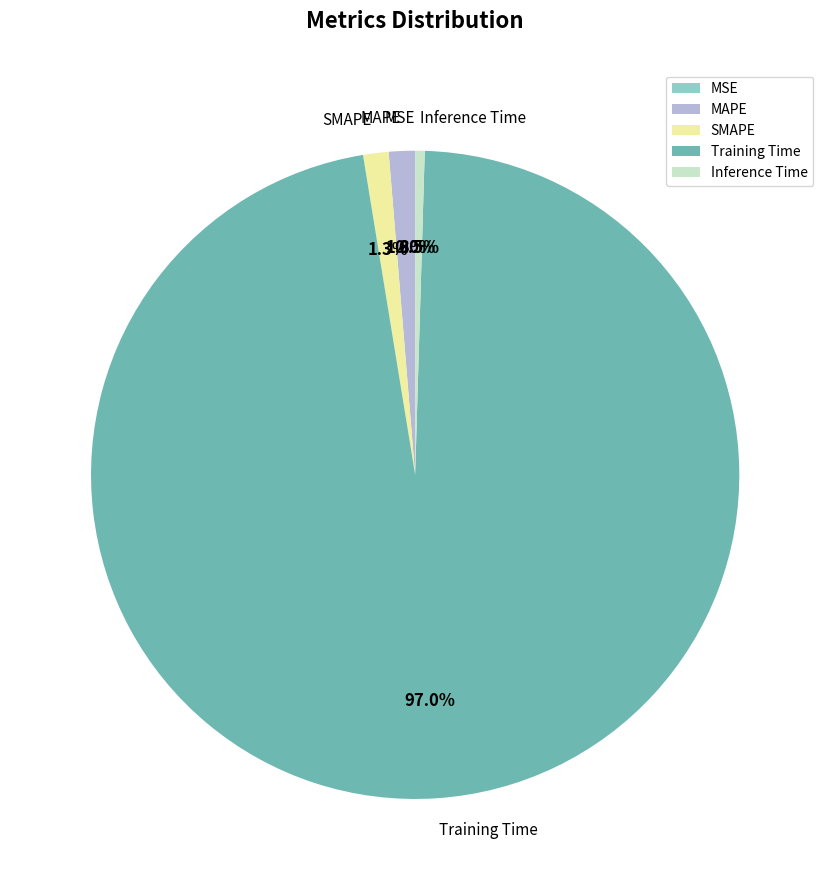

Between SMAPE and Inference Time, which is larger?

SMAPE